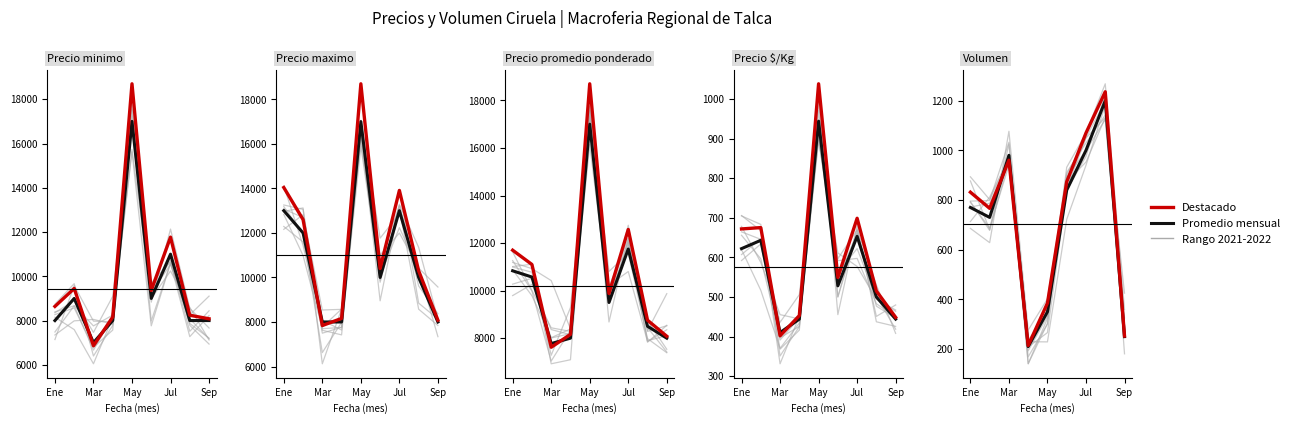

What is the sum of all Destacado values?

89260.0